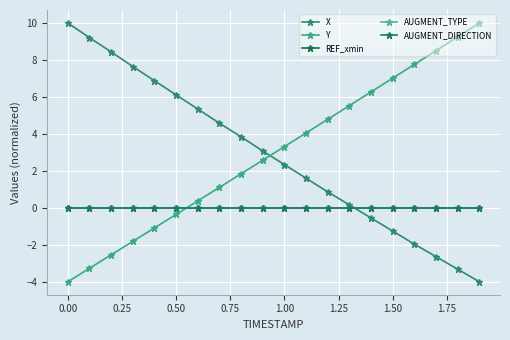

Reading left to right, list all the values displayed in this chart.

X: 10.0	9.2	8.4	7.6	6.9	6.1	5.3	4.6	3.8	3.1	2.3	1.6	0.9	0.2	-0.6	-1.3	-2.0	-2.6	-3.3	-4.0
Y: -4.0	-3.3	-2.5	-1.8	-1.1	-0.4	0.4	1.1	1.8	2.6	3.3	4.0	4.8	5.5	6.3	7.0	7.8	8.5	9.3	10.0
REF_xmin: 0.0	0.0	0.0	0.0	0.0	0.0	0.0	0.0	0.0	0.0	0.0	0.0	0.0	0.0	0.0	0.0	0.0	0.0	0.0	0.0
AUGMENT_TYPE: 0.0	0.0	0.0	0.0	0.0	0.0	0.0	0.0	0.0	0.0	0.0	0.0	0.0	0.0	0.0	0.0	0.0	0.0	0.0	0.0
AUGMENT_DIRECTION: 0.0	0.0	0.0	0.0	0.0	0.0	0.0	0.0	0.0	0.0	0.0	0.0	0.0	0.0	0.0	0.0	0.0	0.0	0.0	0.0